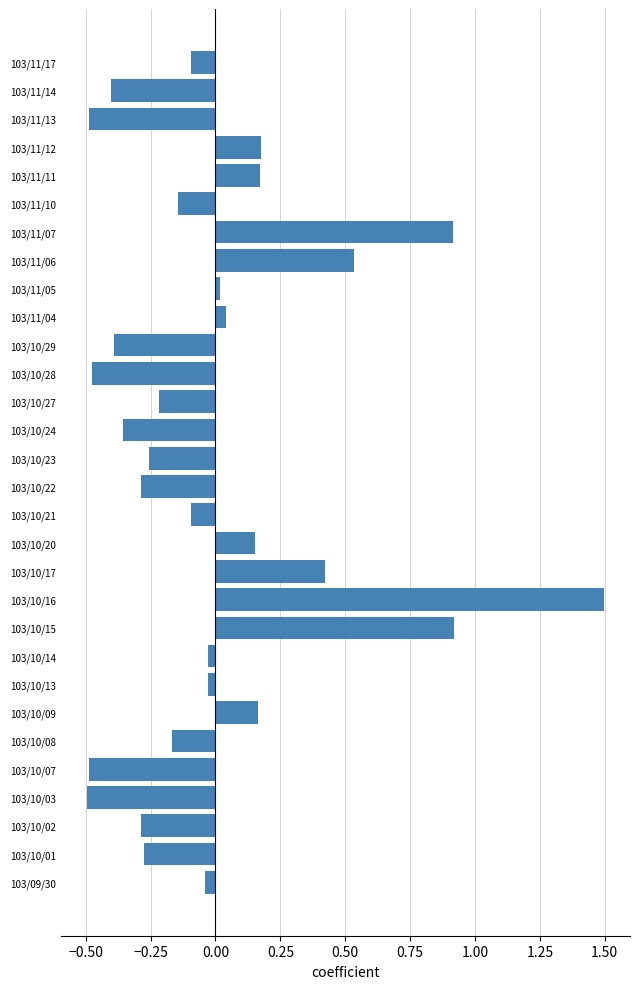

What value does the data have at 103/11/07?

0.9